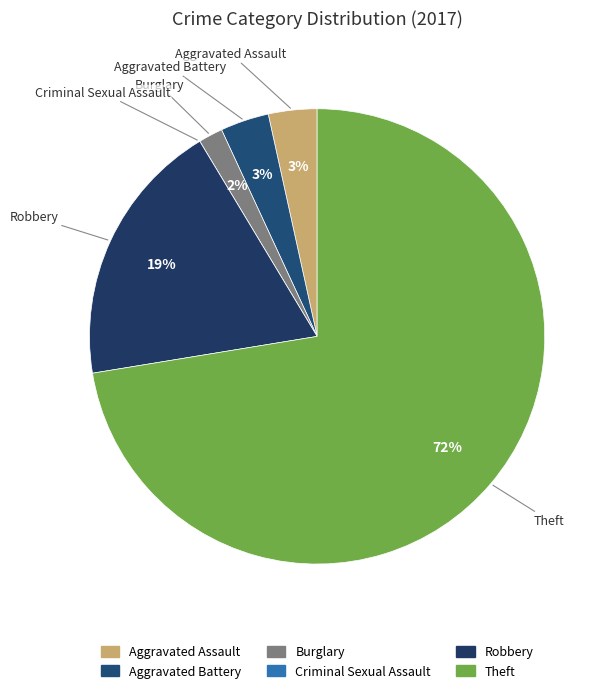

To the nearest percent, what portion does Robbery represent?

19%